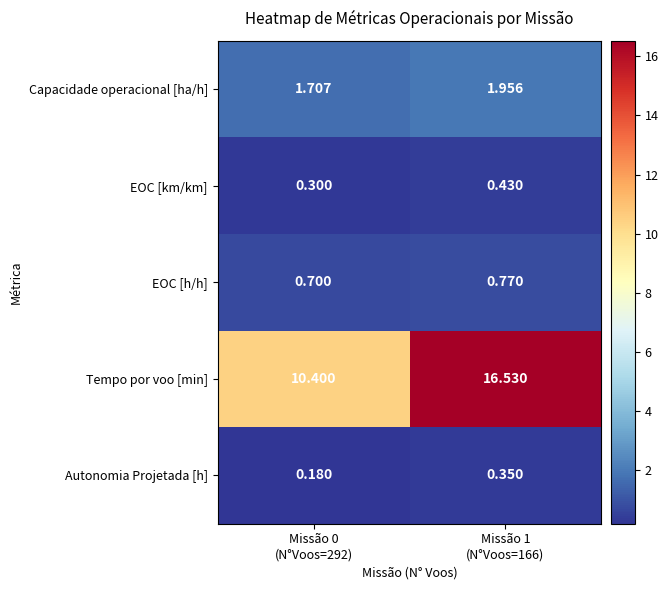

Which series has the largest range (max minus min)?

Tempo por voo [min]